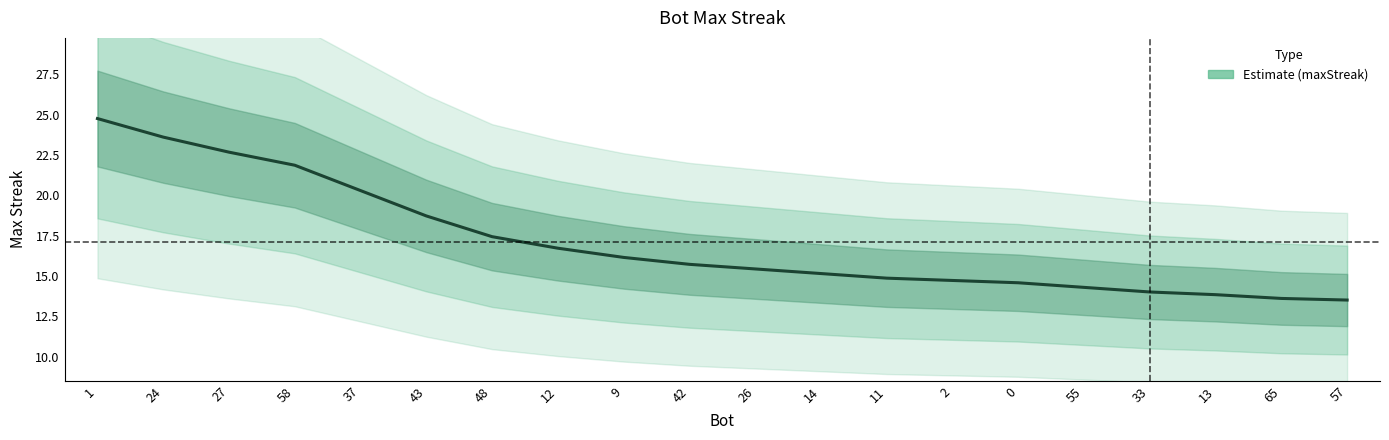

The chart shows a value of 8.8 at 12. True or false?

False